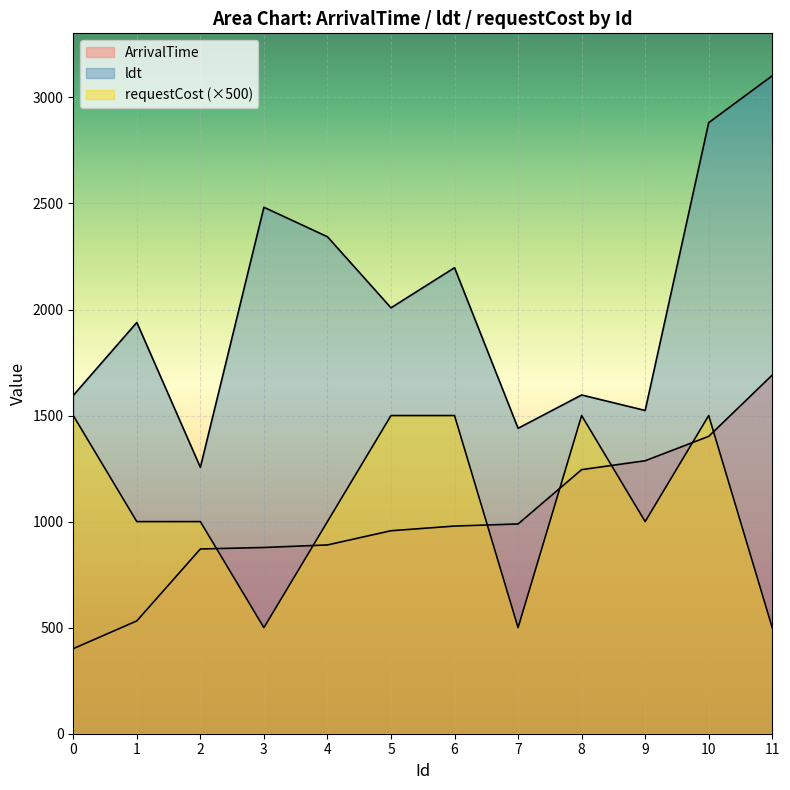

How many data points in ldt are less than 2008?

6